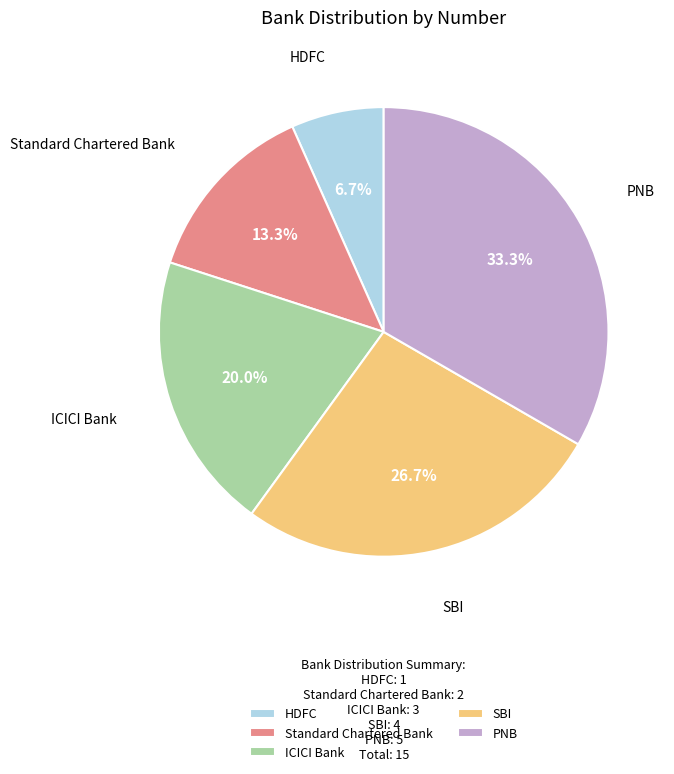

Which has a higher value, HDFC or SBI?

SBI